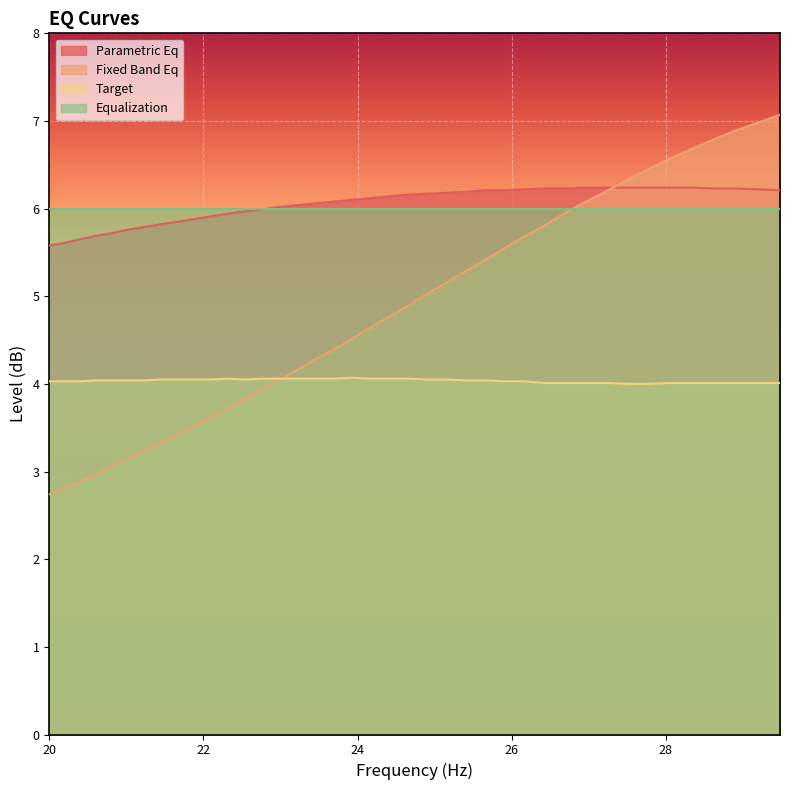

How many lines are shown in the chart?

4